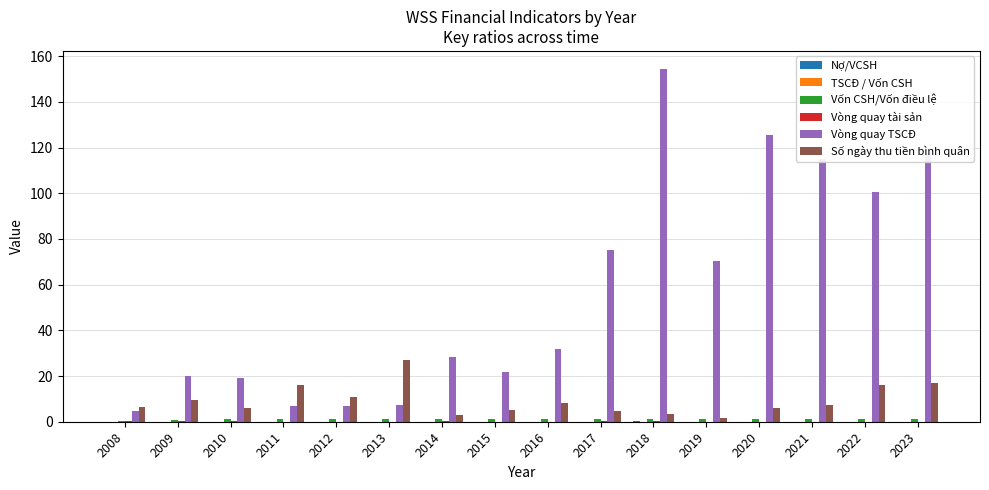

How many series are shown in this chart?

6